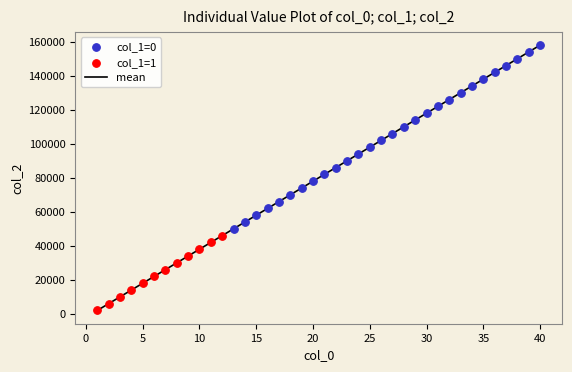

What is the maximum value shown in the chart?

158000